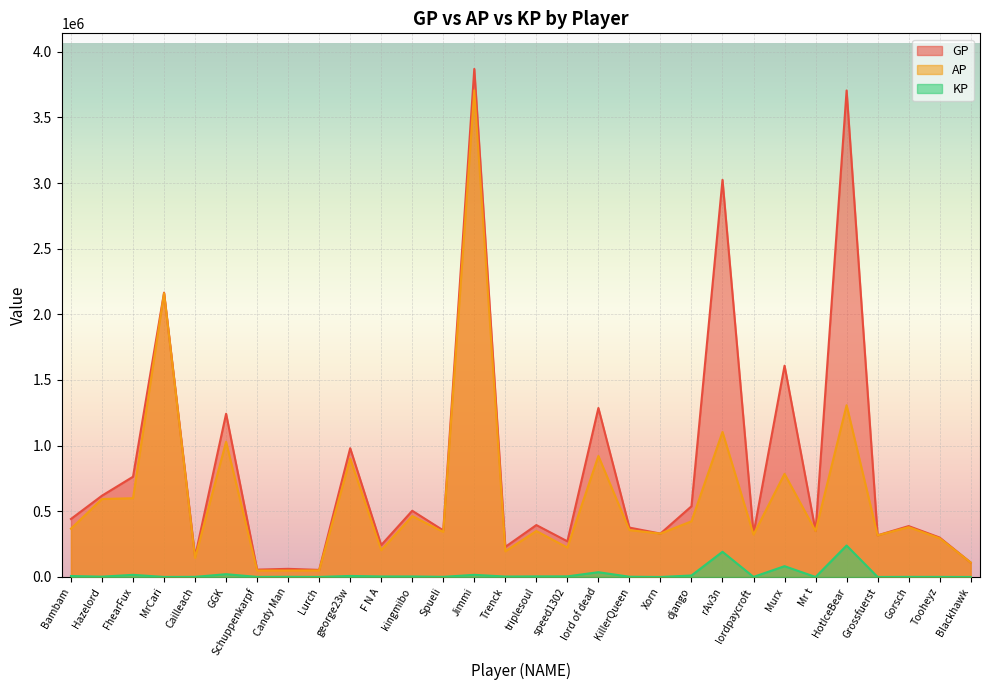

At which category does AP reach its first local valley?

Cailleach